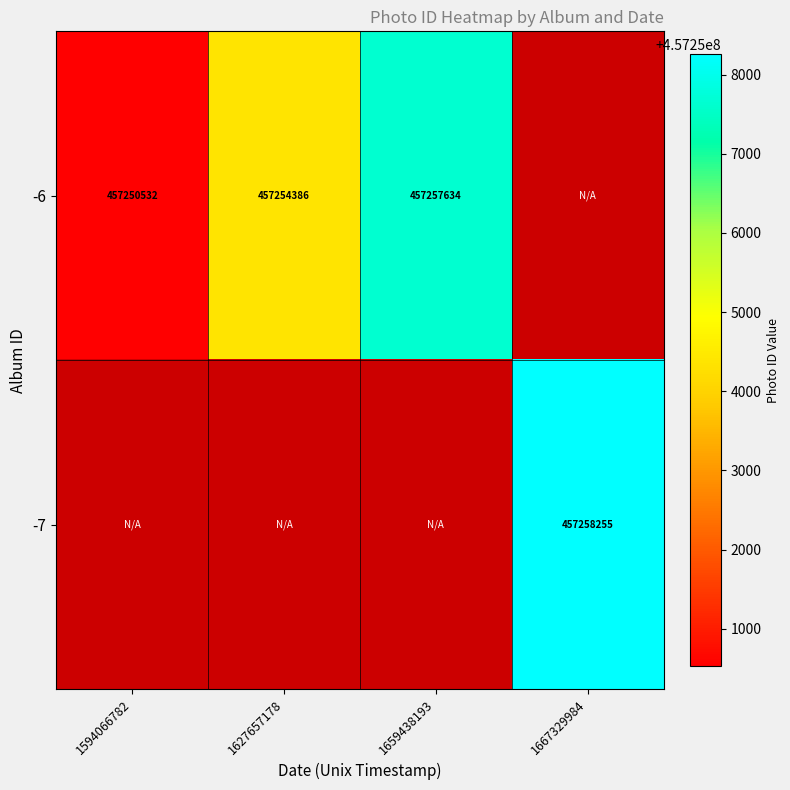

The -6 series shows 231285952 at 1627657178. True or false?

False